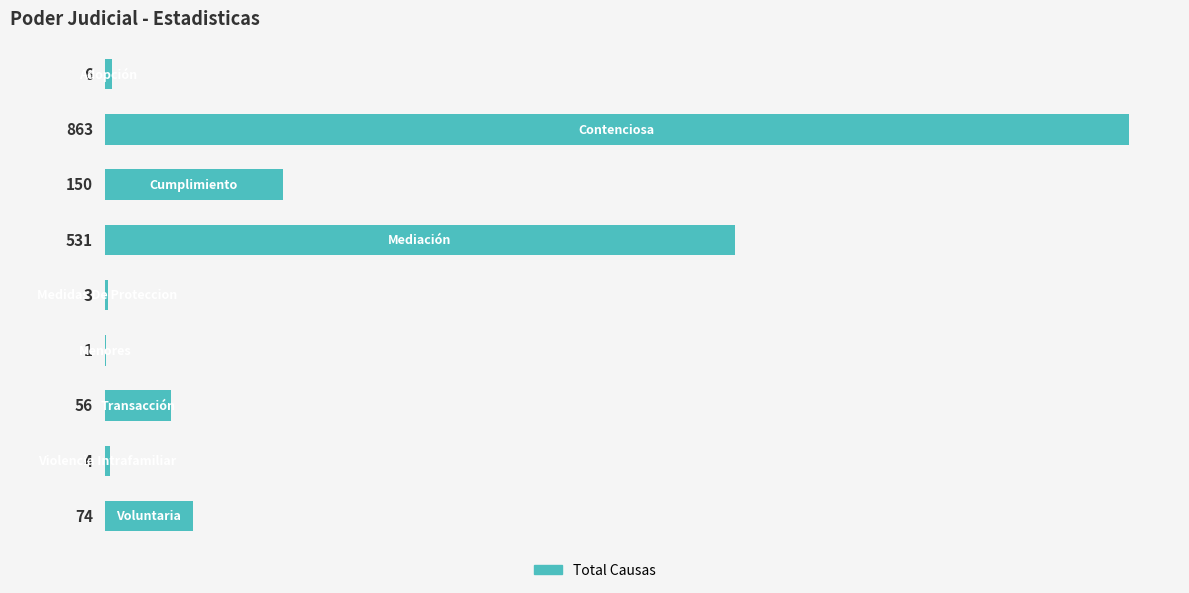

What is the maximum value shown in the chart?

863